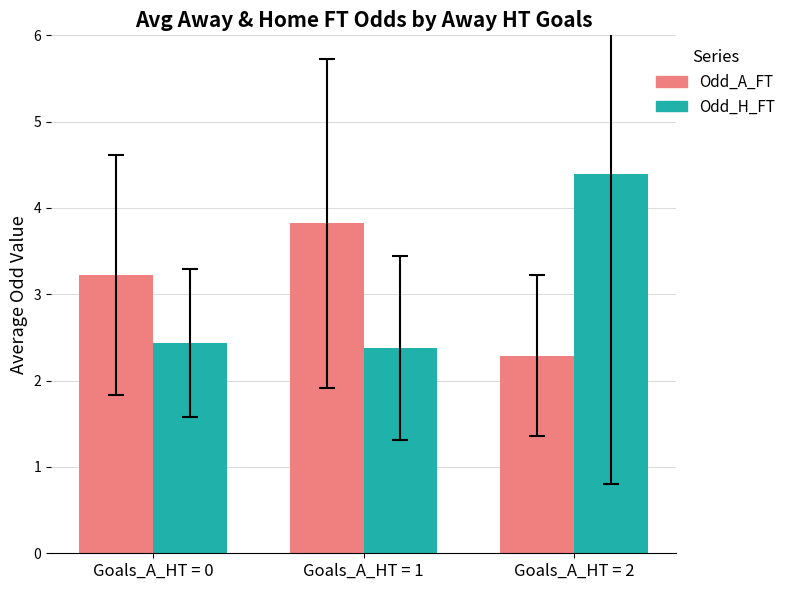

Which category has the lowest value across all series?

Goals_A_HT = 2